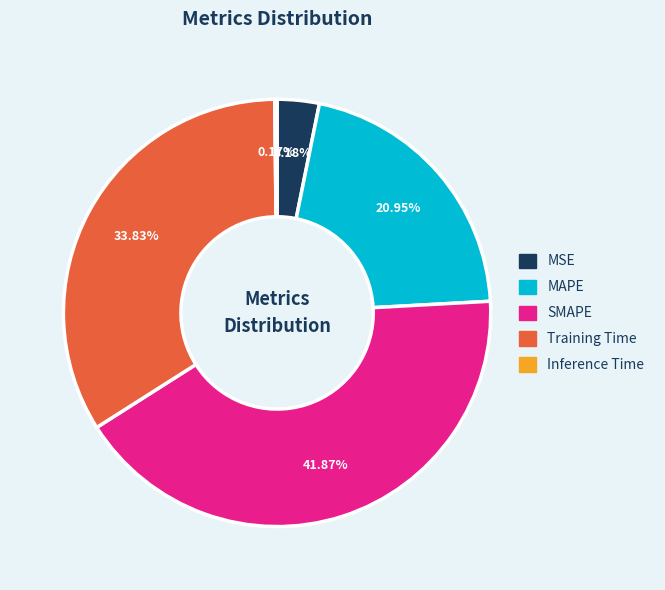

Which slice is the largest?

SMAPE